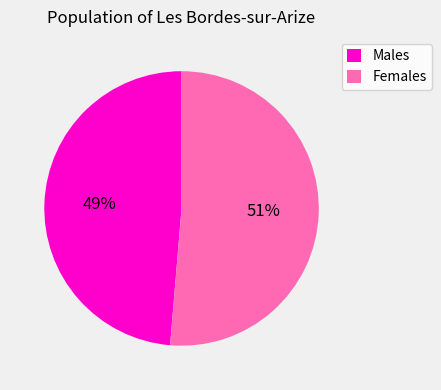

Does any single category account for the majority?

Yes